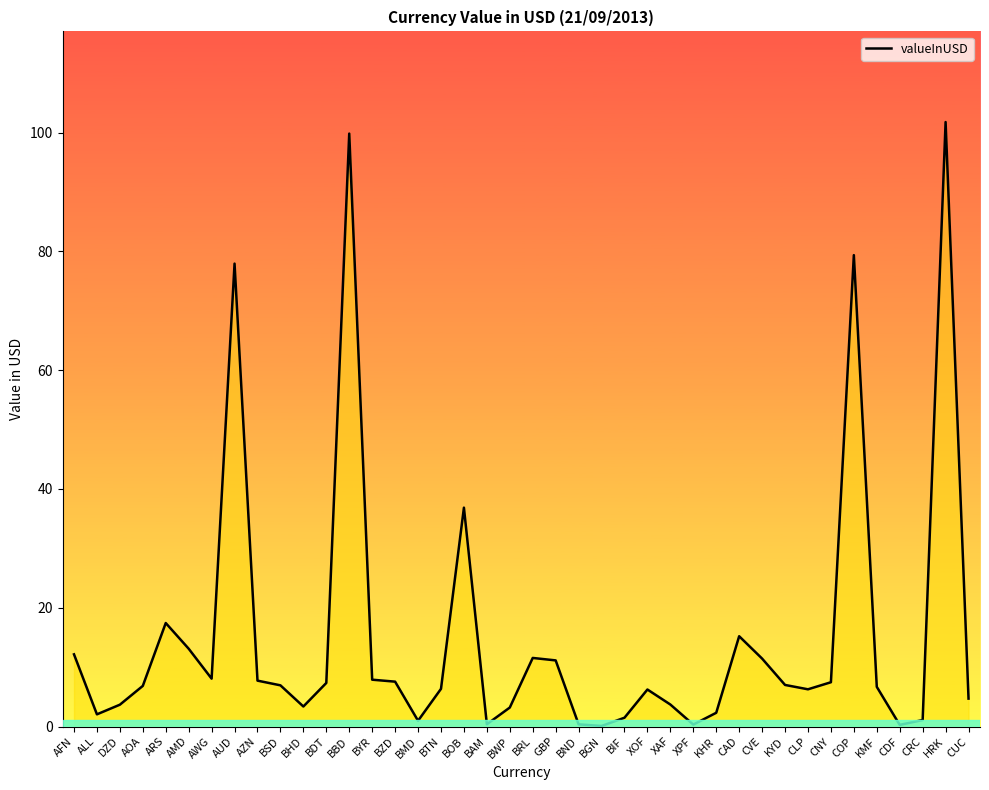

Where is the first local minimum?

ALL